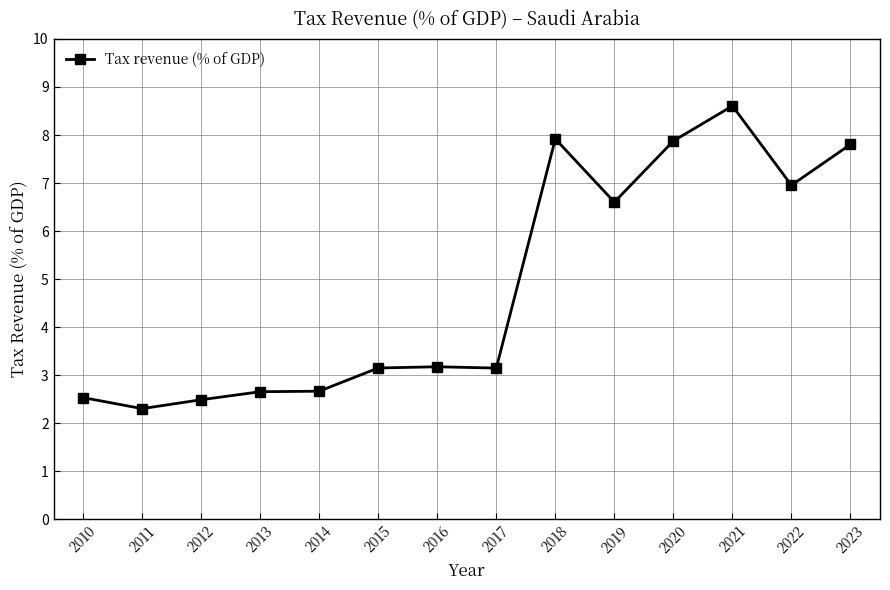

What is the greatest value displayed?

8.6